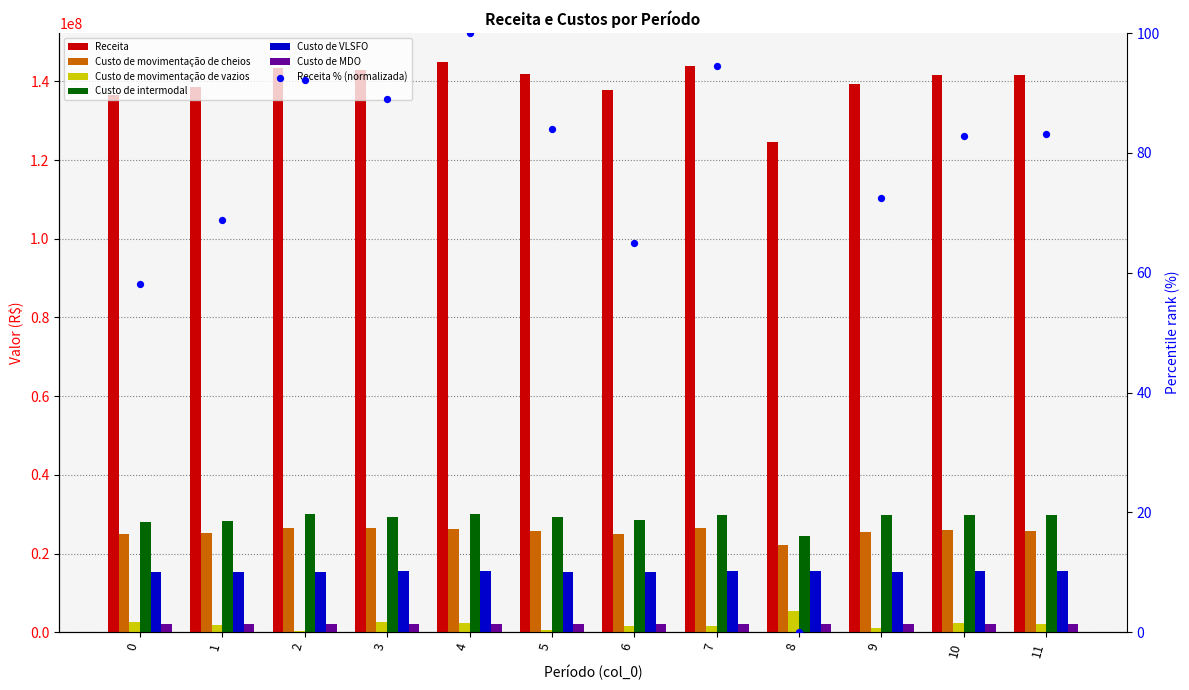

Which series contains the highest Y value?

Receita